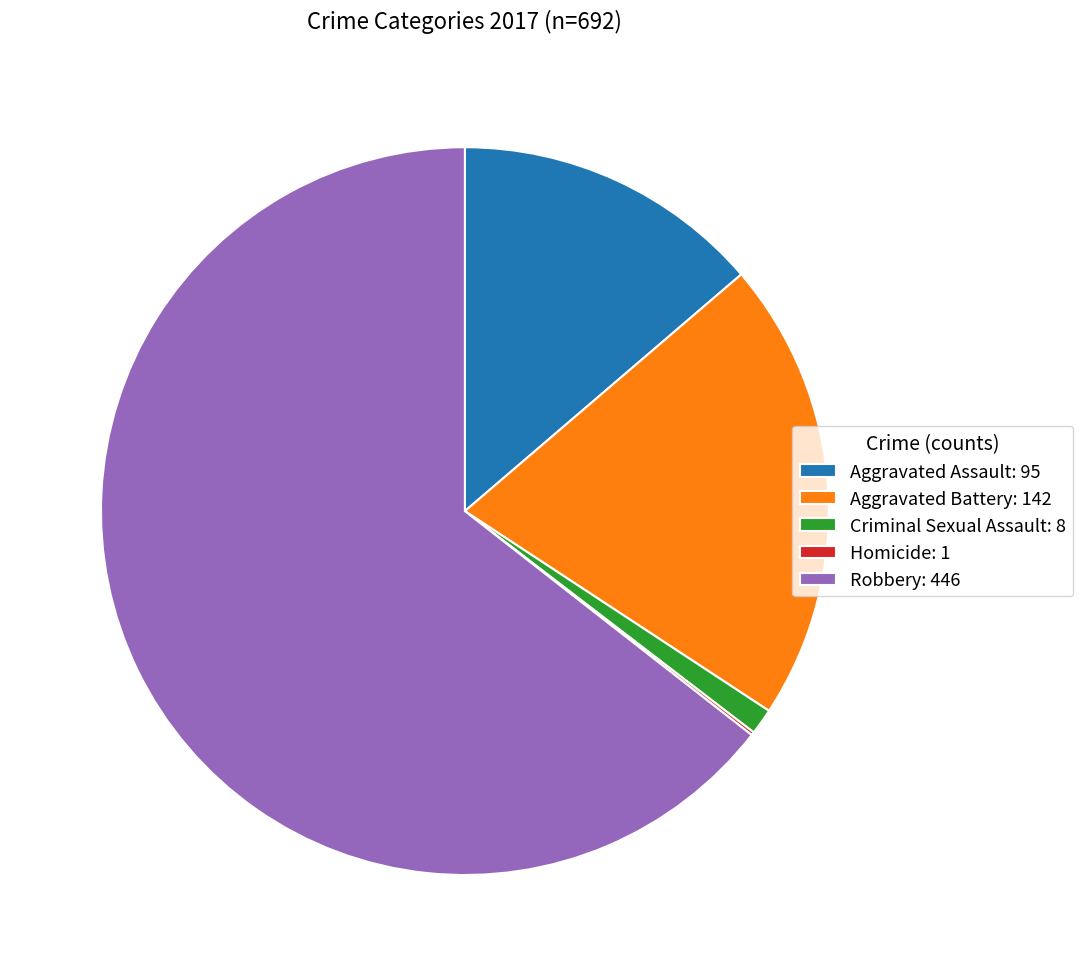

The Robbery: 446 slice represents 64% of the pie. True or false?

True